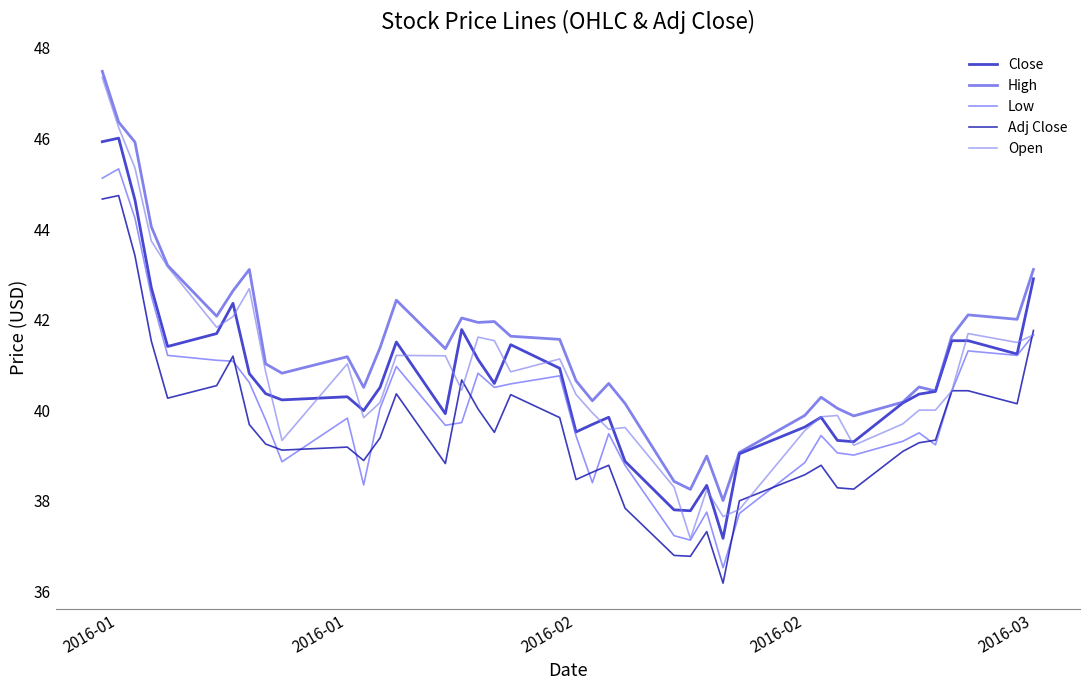

In High, how many points are higher than both neighbors (excluding endpoints)?

10